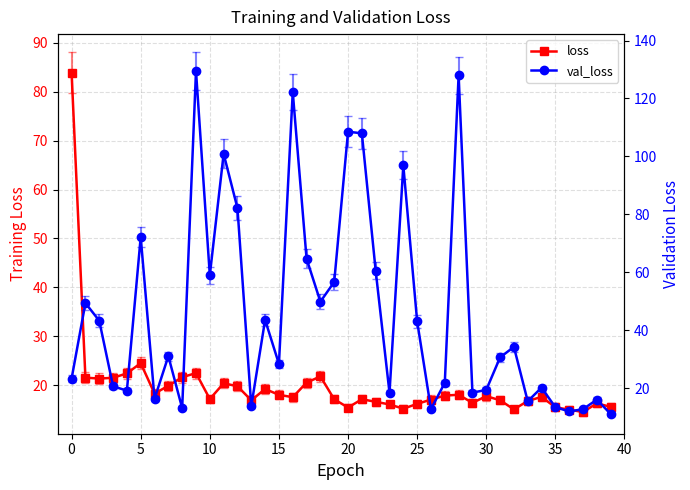

What is the sum of all loss values?

794.2